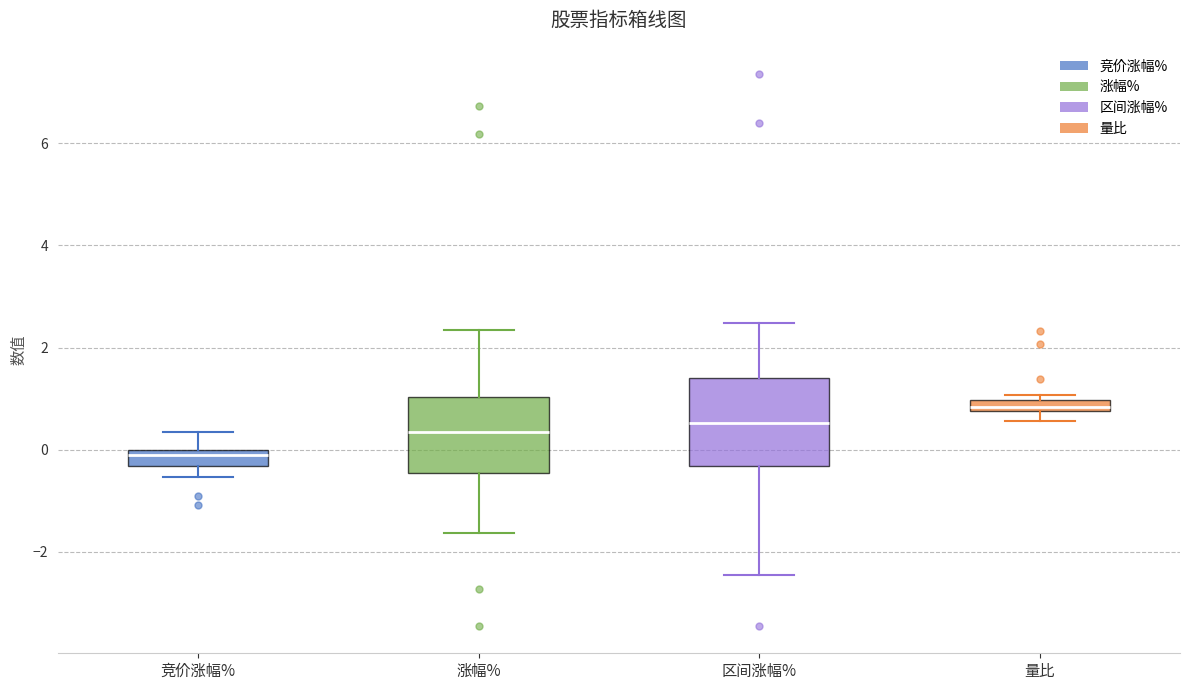

Which box's median line is the lowest?

竞价涨幅%